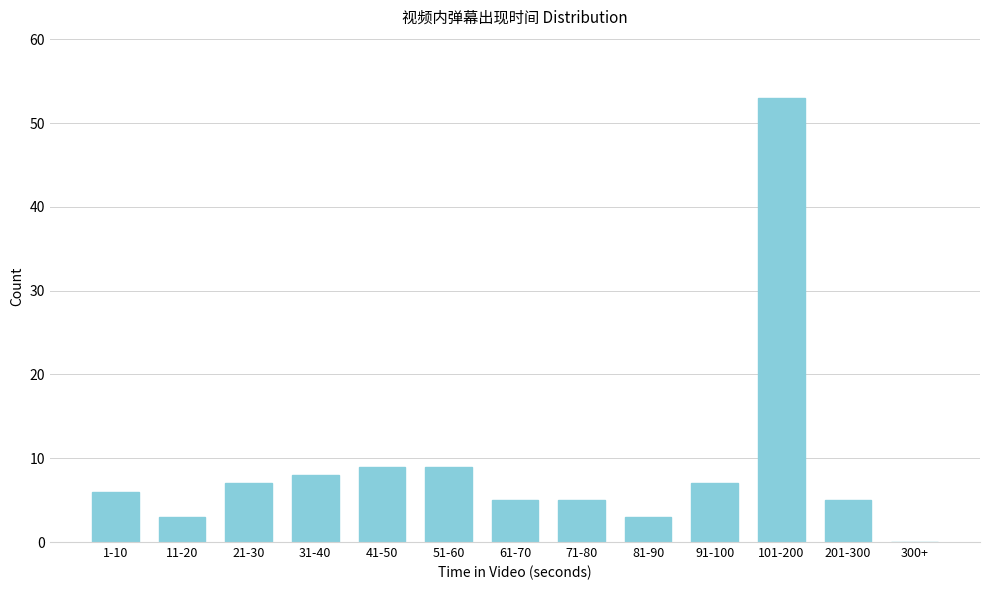

Reading left to right, extract all data points from this chart.

1-10=6	11-20=3	21-30=7	31-40=8	41-50=9	51-60=9	61-70=5	71-80=5	81-90=3	91-100=7	101-200=53	201-300=5	300+=0